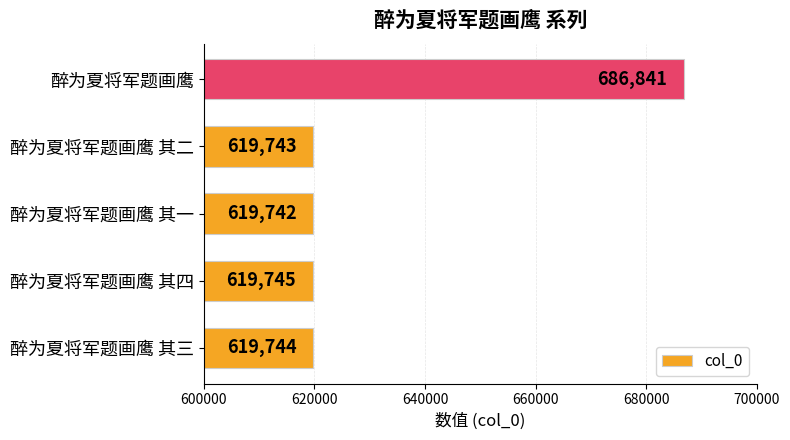

At which label is the value closest to 653291?

醉为夏将军题画鹰 其四